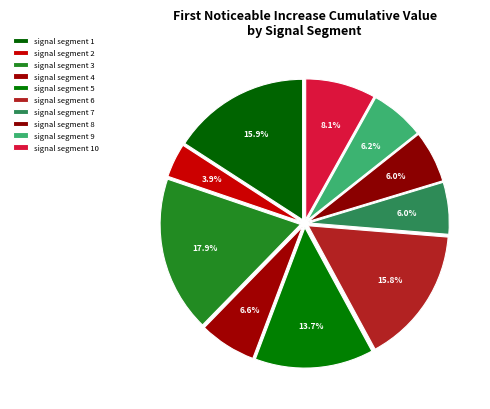

Count the number of slices in the pie.

10